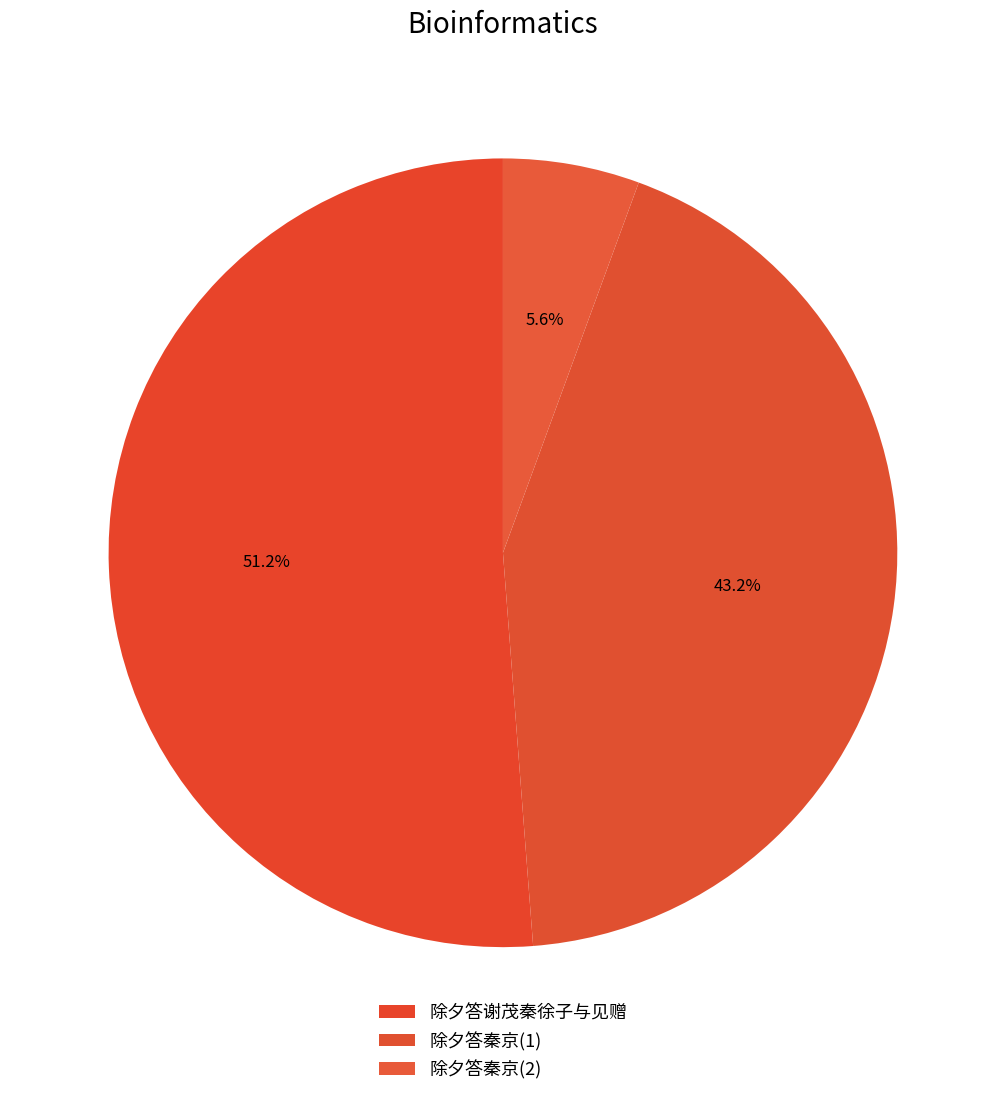

Which category has the biggest portion of the pie?

除夕答谢茂秦徐子与见赠